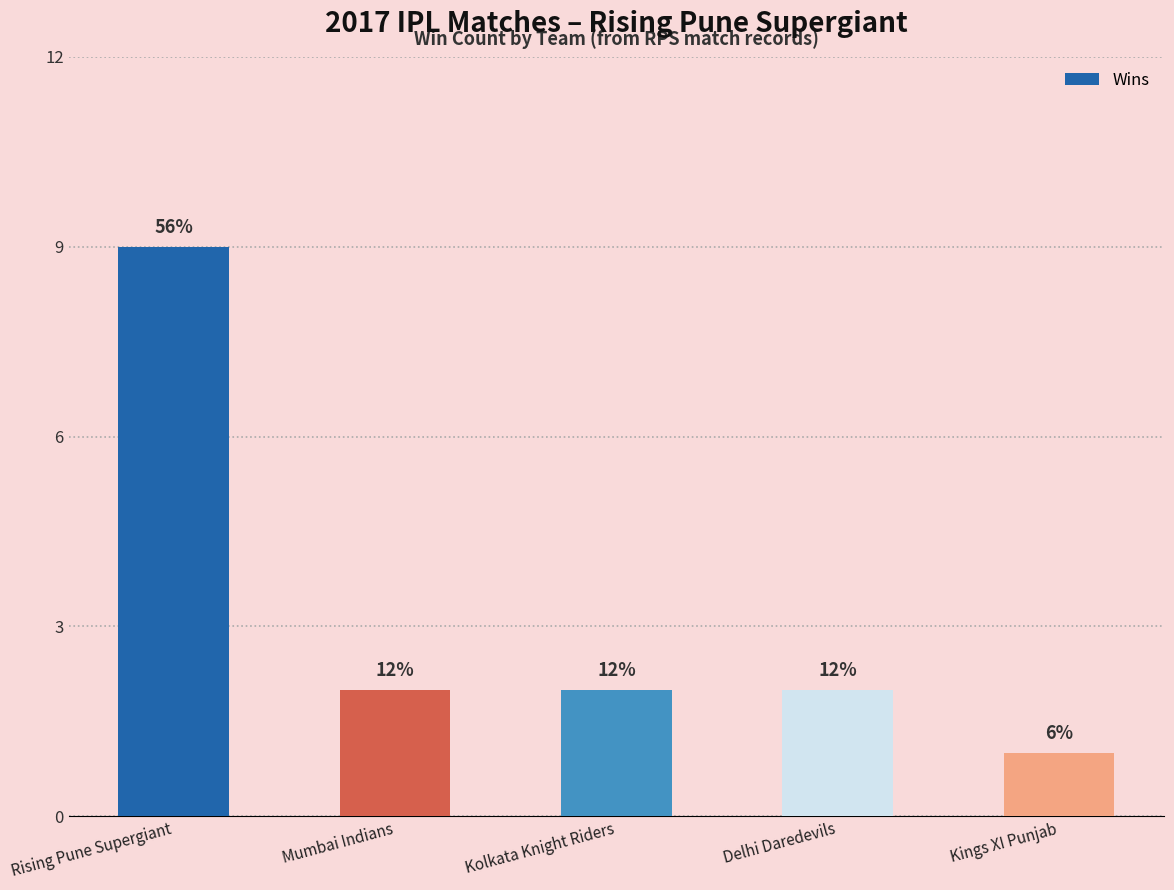

Rank the categories by value from highest to lowest.

Rising Pune Supergiant, Mumbai Indians, Kolkata Knight Riders, Delhi Daredevils, Kings XI Punjab